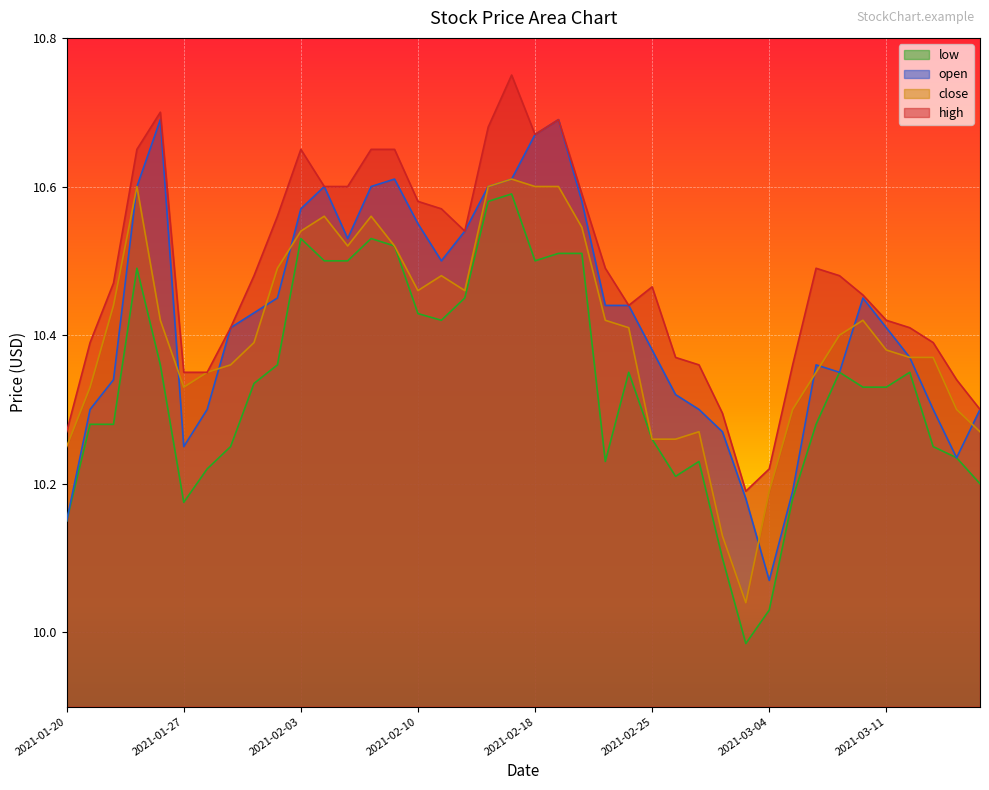

What is the value of the close point at the 9th from the left?

10.4